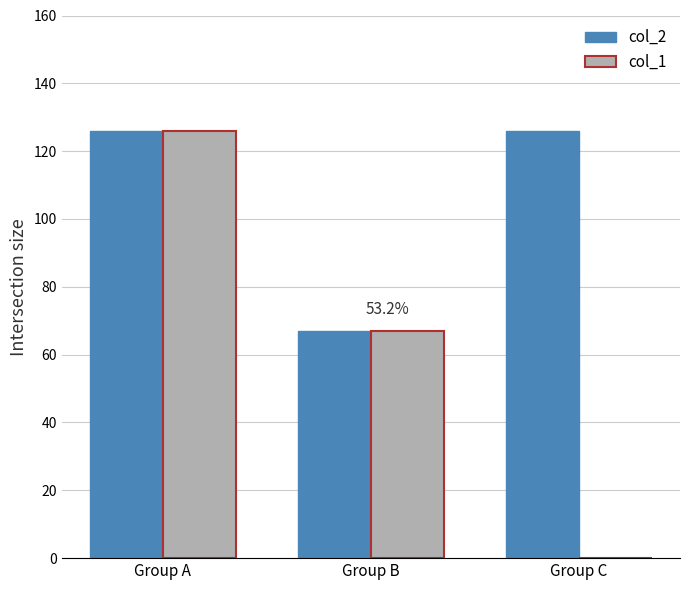

Count the number of categories in the chart.

3